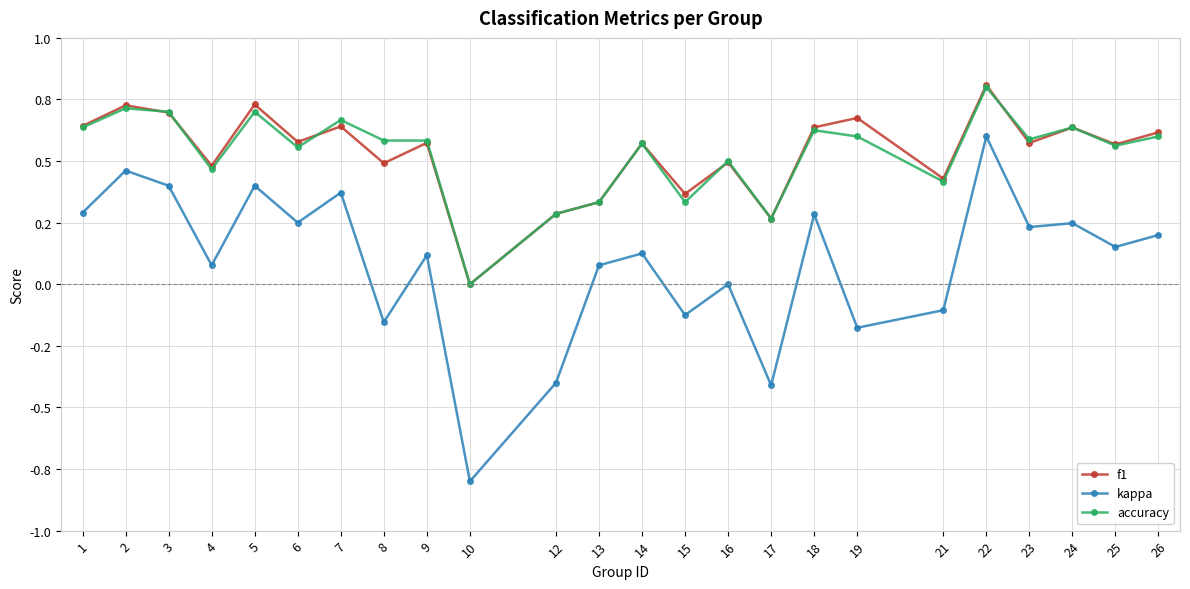

Reading left to right, extract all data points from this chart.

f1: 0.6	0.7	0.7	0.5	0.7	0.6	0.6	0.5	0.6	0.0	0.3	0.3	0.6	0.4	0.5	0.3	0.6	0.7	0.4	0.8	0.6	0.6	0.6	0.6
kappa: 0.3	0.5	0.4	0.1	0.4	0.2	0.4	-0.2	0.1	-0.8	-0.4	0.1	0.1	-0.1	0.0	-0.4	0.3	-0.2	-0.1	0.6	0.2	0.2	0.2	0.2
accuracy: 0.6	0.7	0.7	0.5	0.7	0.6	0.7	0.6	0.6	0.0	0.3	0.3	0.6	0.3	0.5	0.3	0.6	0.6	0.4	0.8	0.6	0.6	0.6	0.6